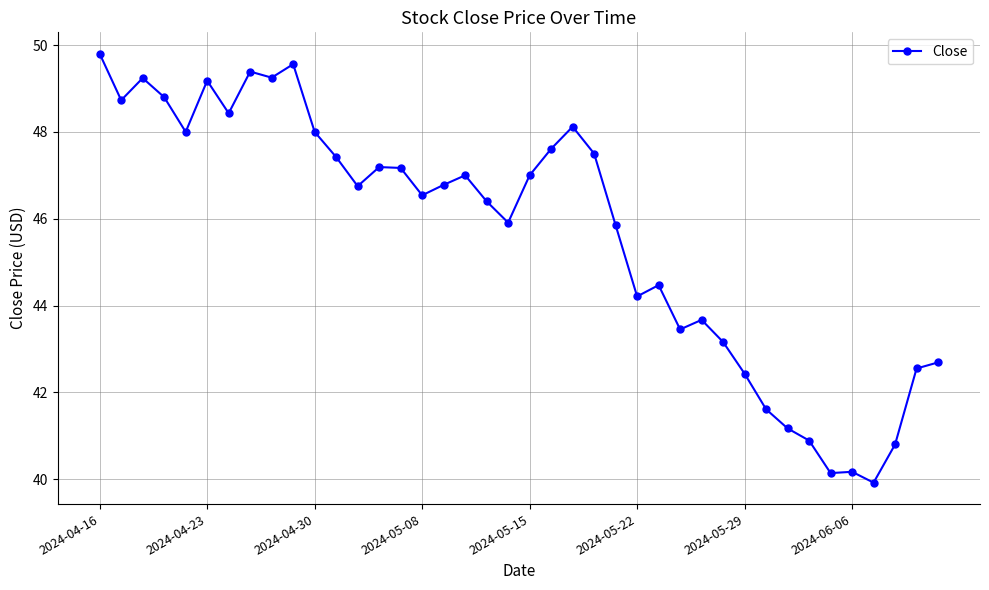

What is the value of the 8th point from the left?

49.4